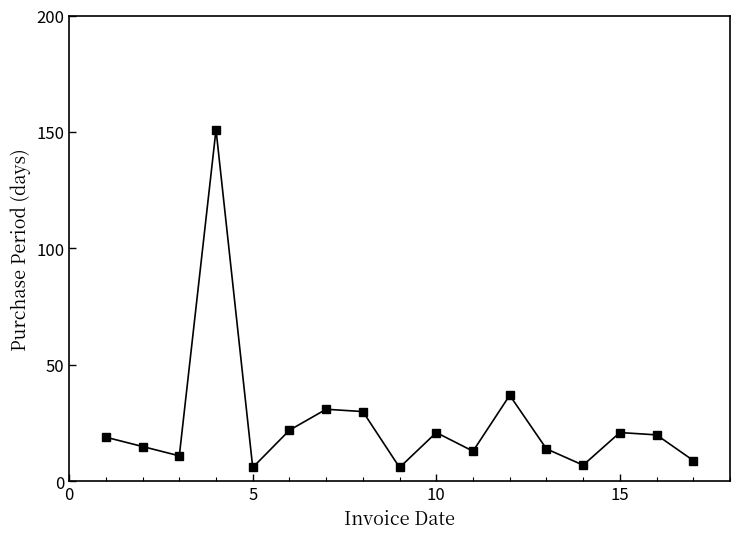

What is the greatest value displayed?

151